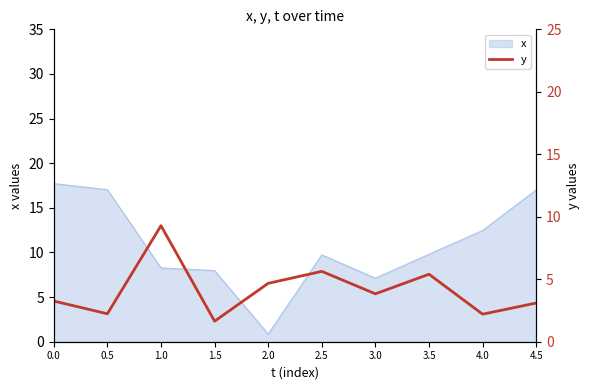

True or false: x has a value of 12.5 at 4.0.

True